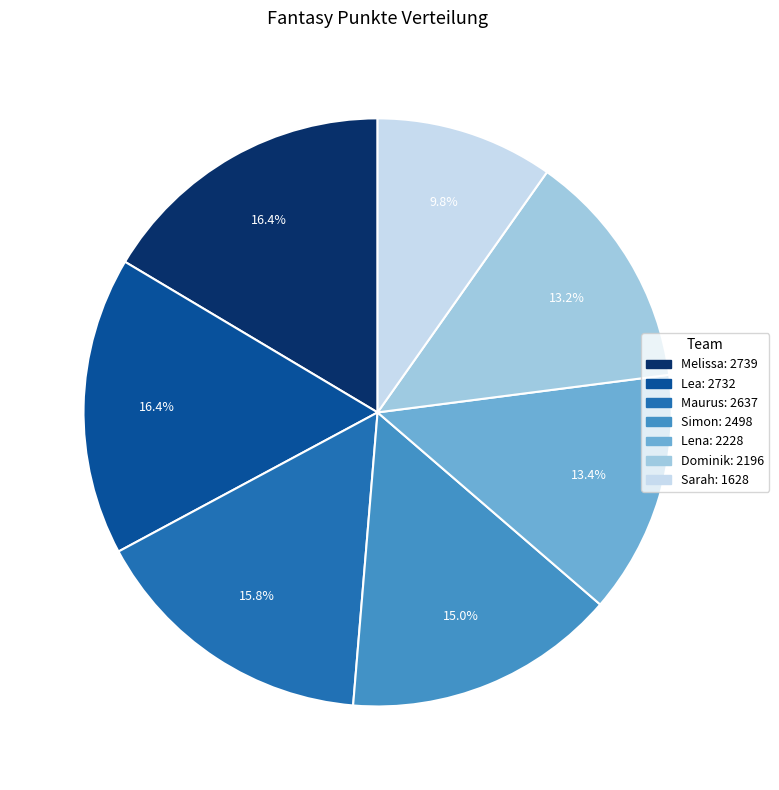

Is Lena the majority of the pie?

No